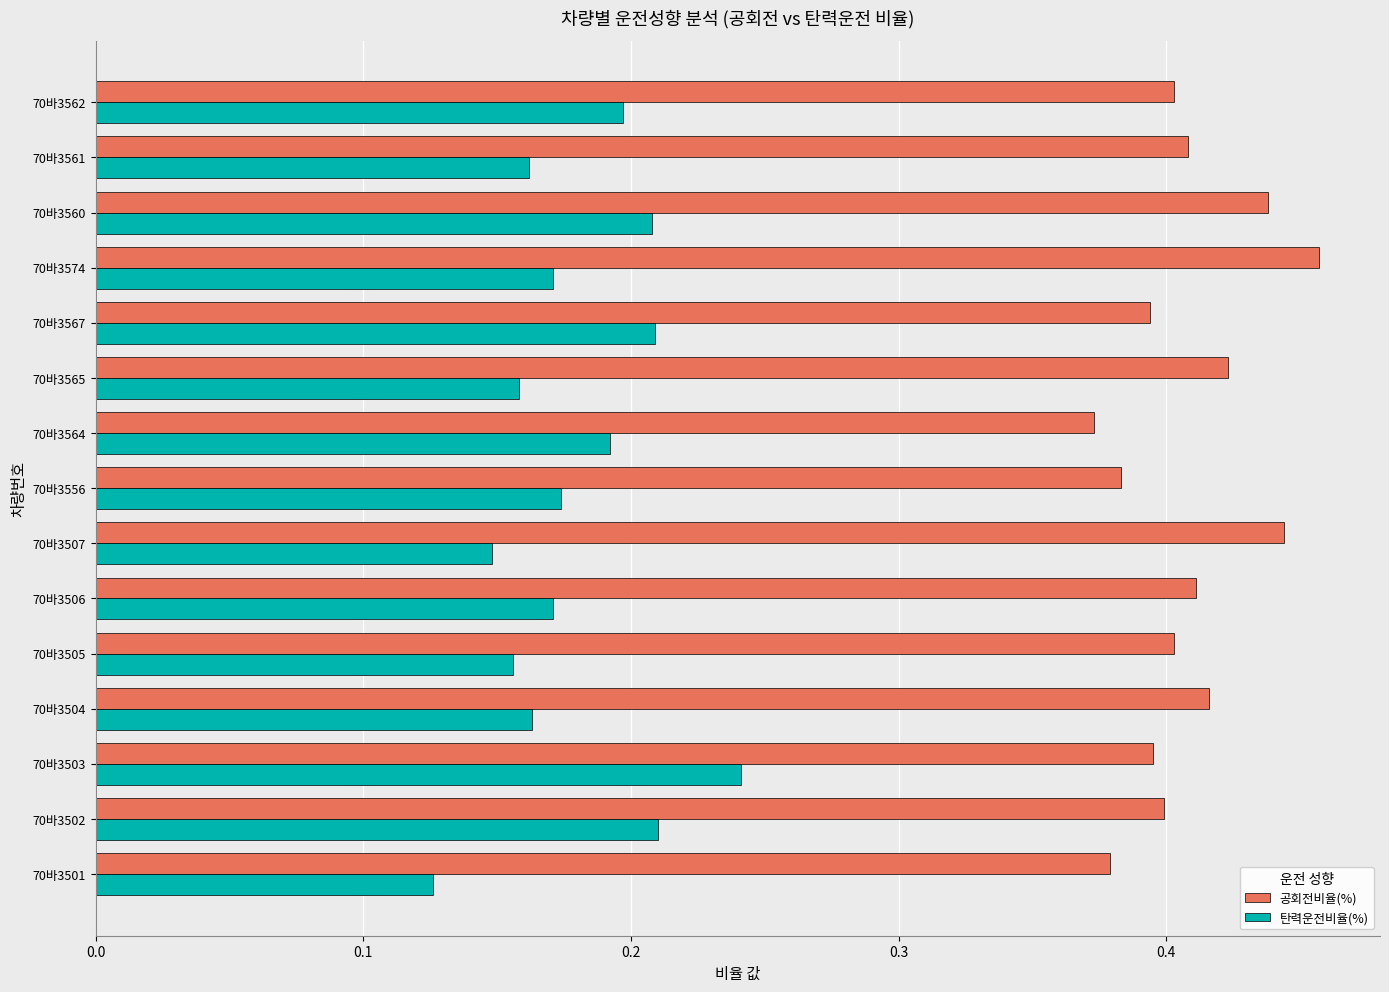

Which series changed the most between 70바3507 and 70바3560?

탄력운전비율(%)